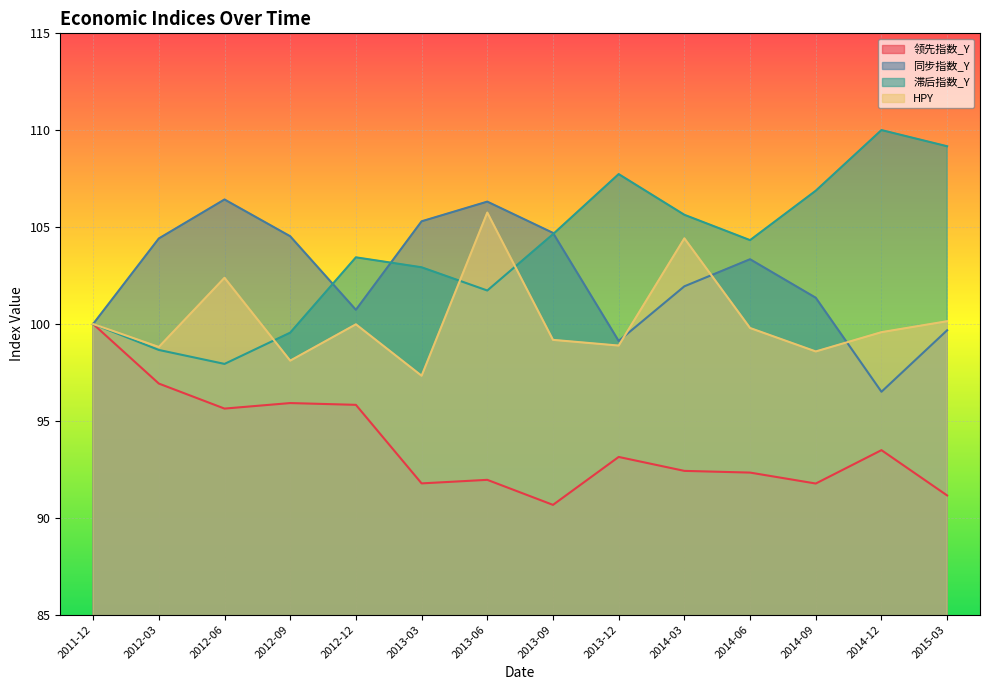

What is the label of the 1st point from the left?

2011-12